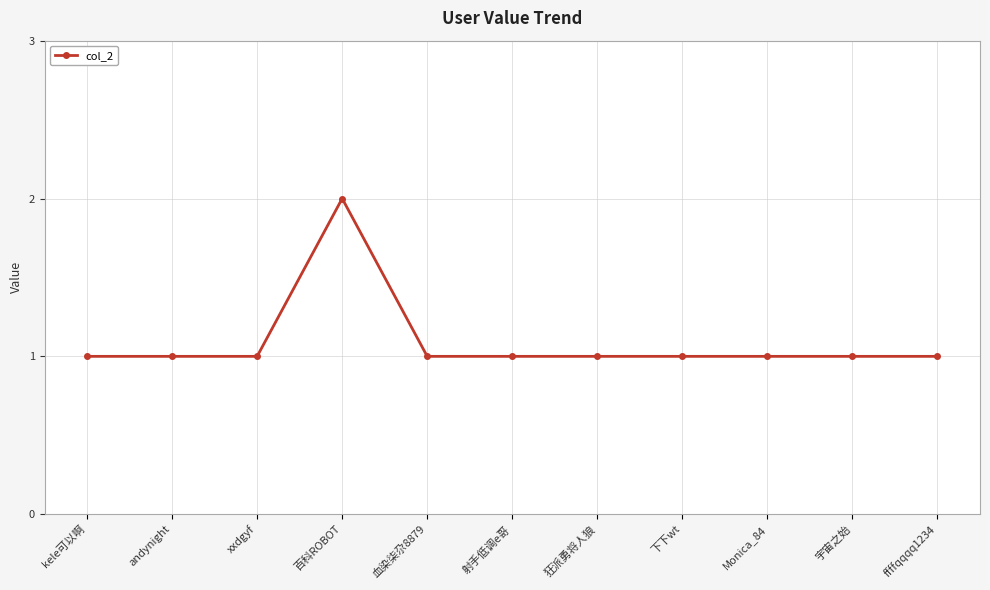

Count the number of data series in this chart.

1